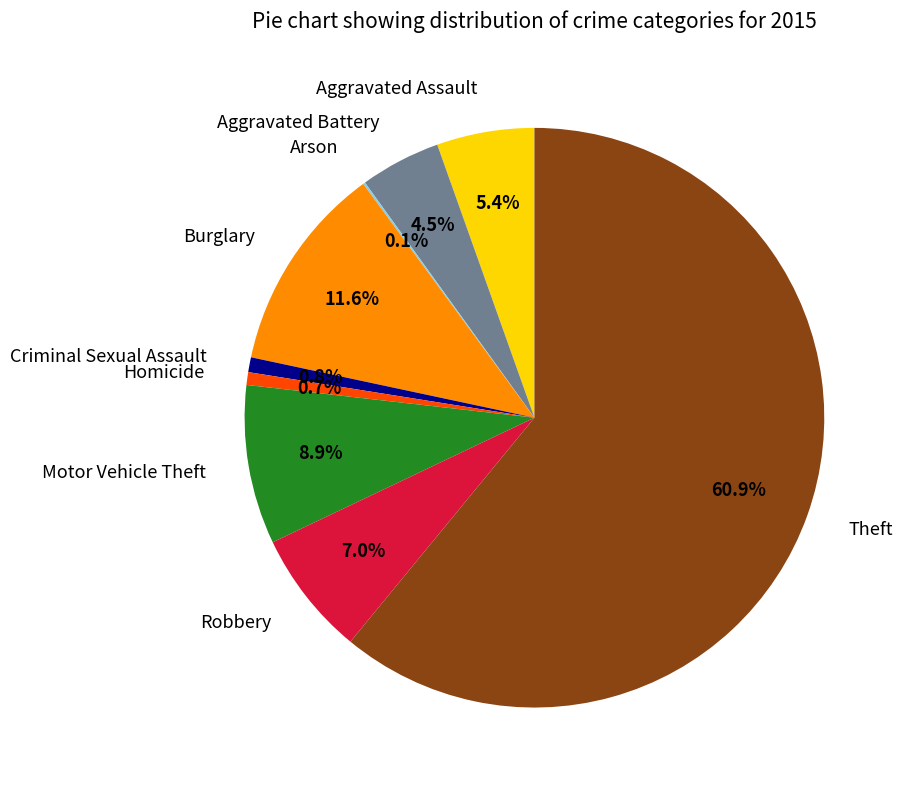

Is it true that Motor Vehicle Theft is 9% of the pie?

True